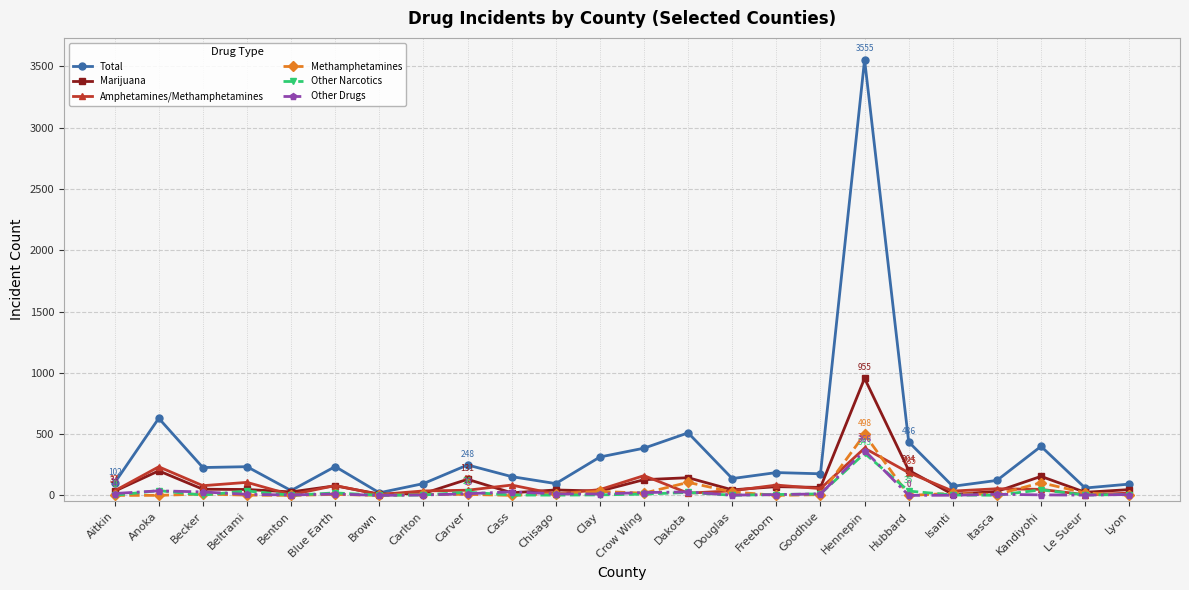

How many categories are shown in the chart?

24